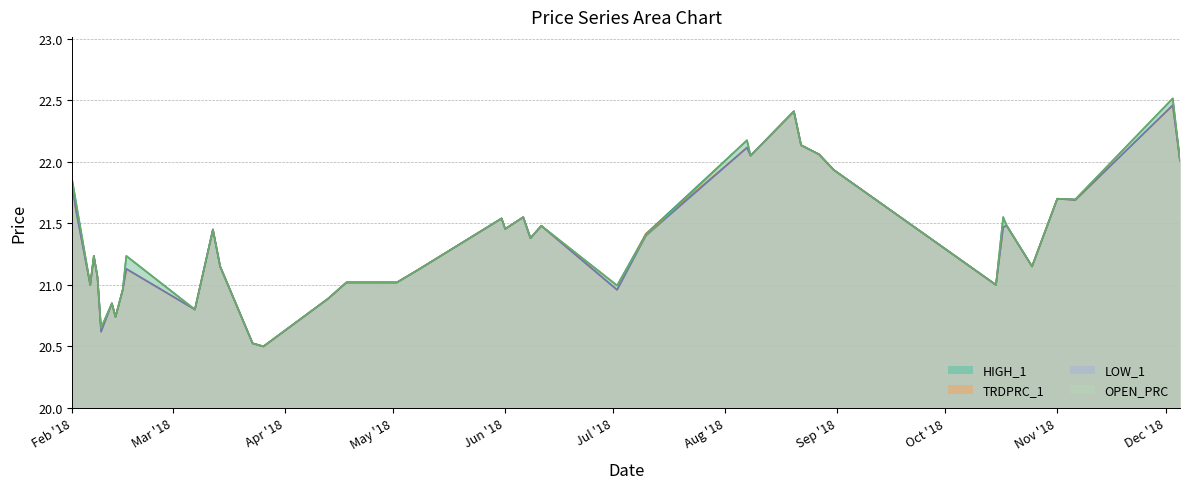

Is the value of HIGH_1 at 2018-05-31 greater than the value of OPEN_PRC at 2018-10-18?

Yes